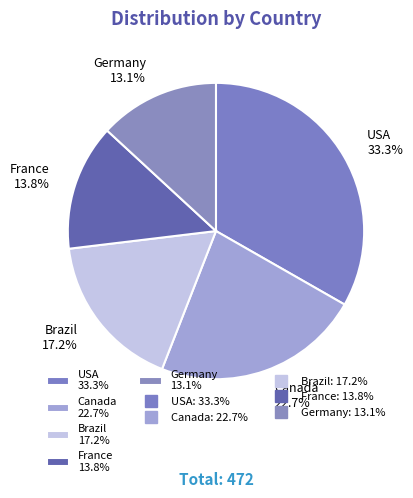

To the nearest percent, what is the difference between the Brazil and Canada slice percentages?

6%